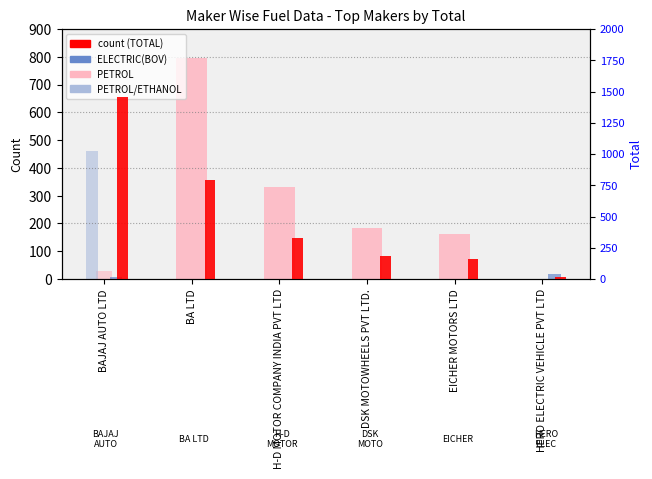

What position from the left is EICHER MOTORS LTD?

5